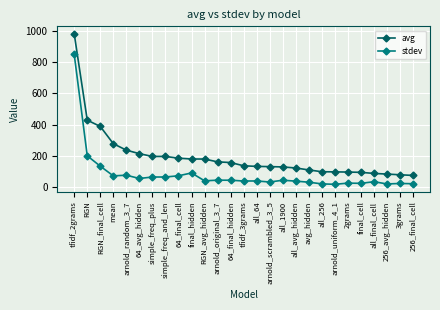

What is the total value across all series at final_hidden?

271.2